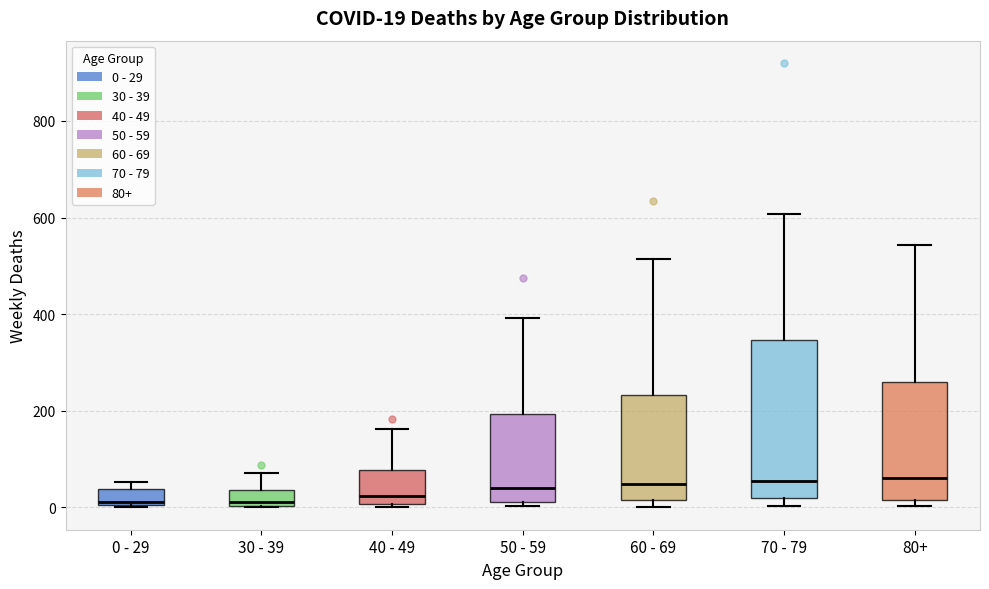

Comparing the boxes themselves (not the whiskers), which one is the tallest?

70 - 79